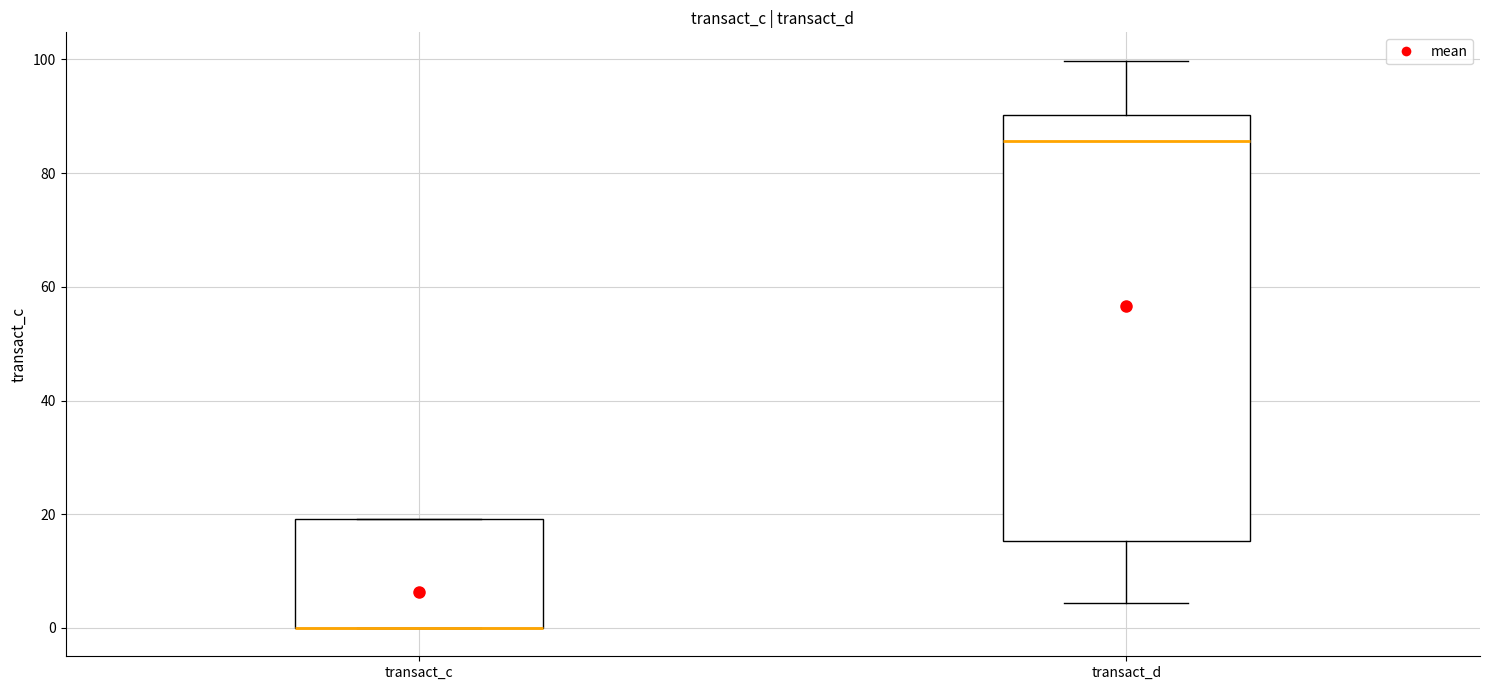

Where is the upper edge of the box for transact_c on the y-axis? The values are not printed on the chart, so give them approximately, as read against the axis.

20